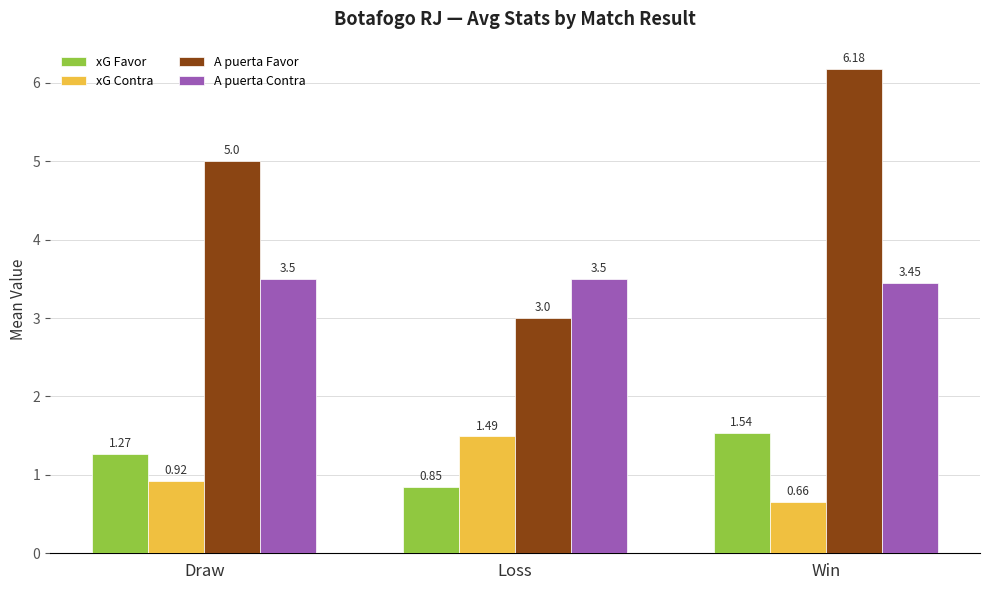

What is the difference between the maximum and second lowest values in the xG Favor series?

0.3